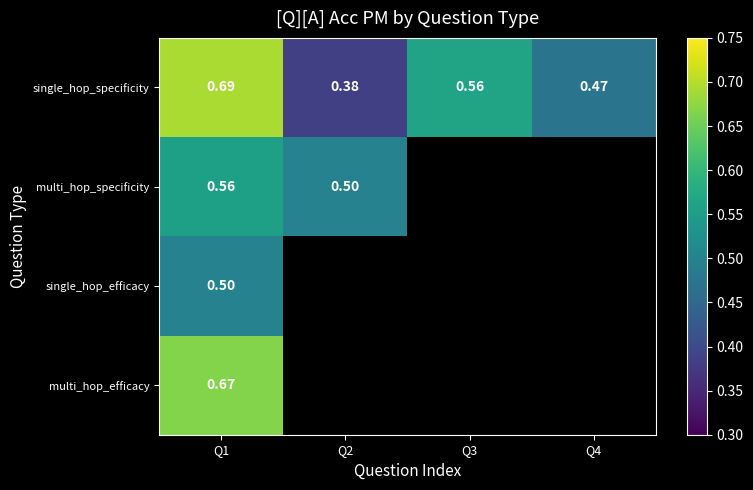

At Q1, list the series in order from smallest to largest.

single_hop_efficacy, multi_hop_specificity, multi_hop_efficacy, single_hop_specificity